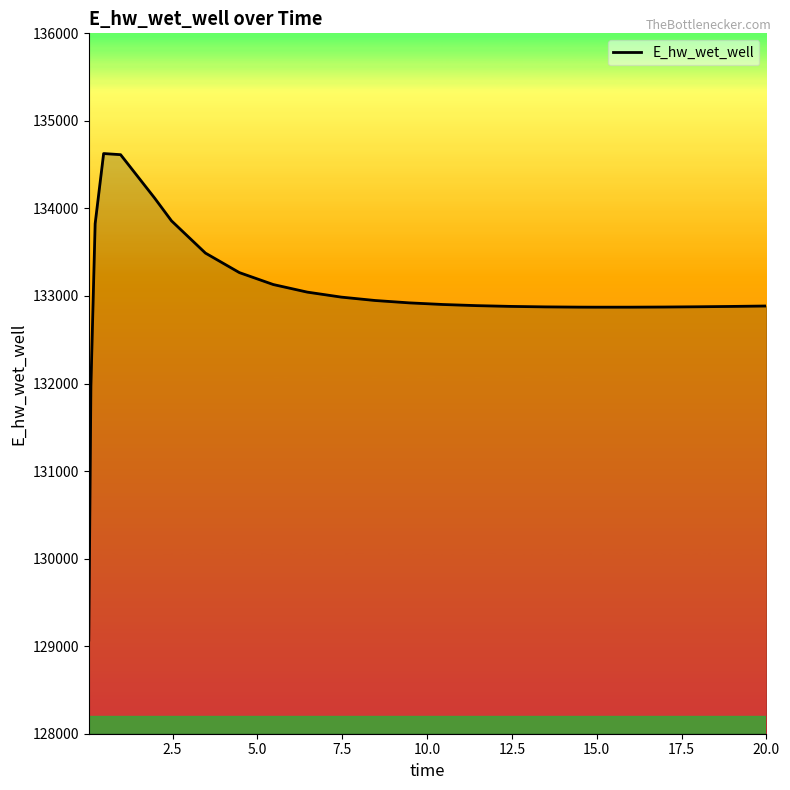

What is the difference between the maximum and minimum values?

5556.8